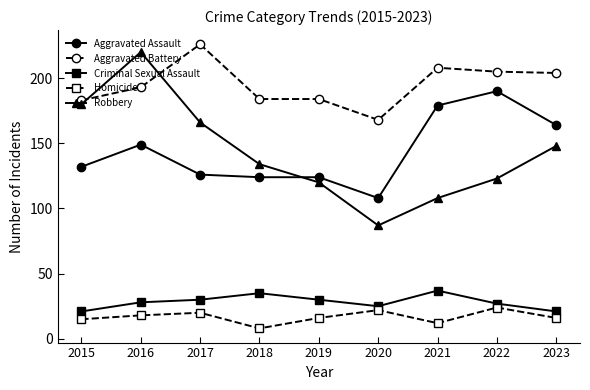

The Robbery series shows 180 at 2019. True or false?

False